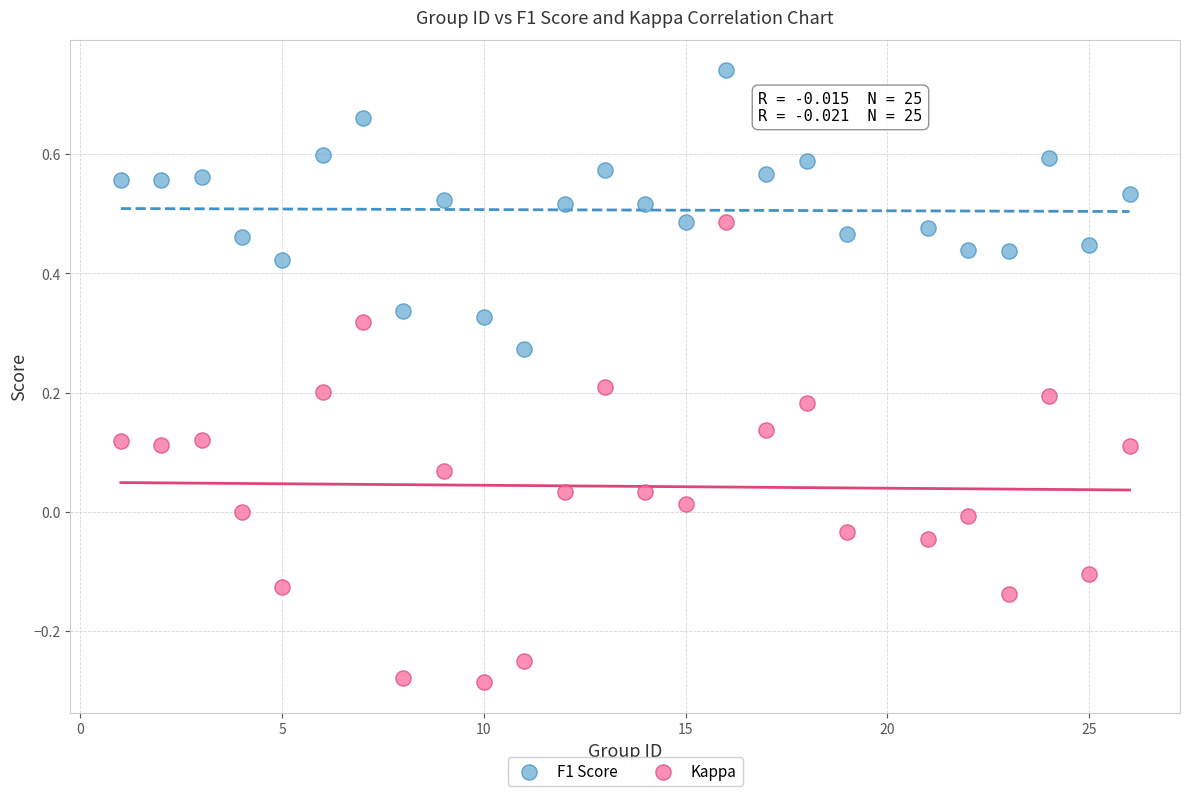

Which series reaches the minimum Y coordinate?

Kappa